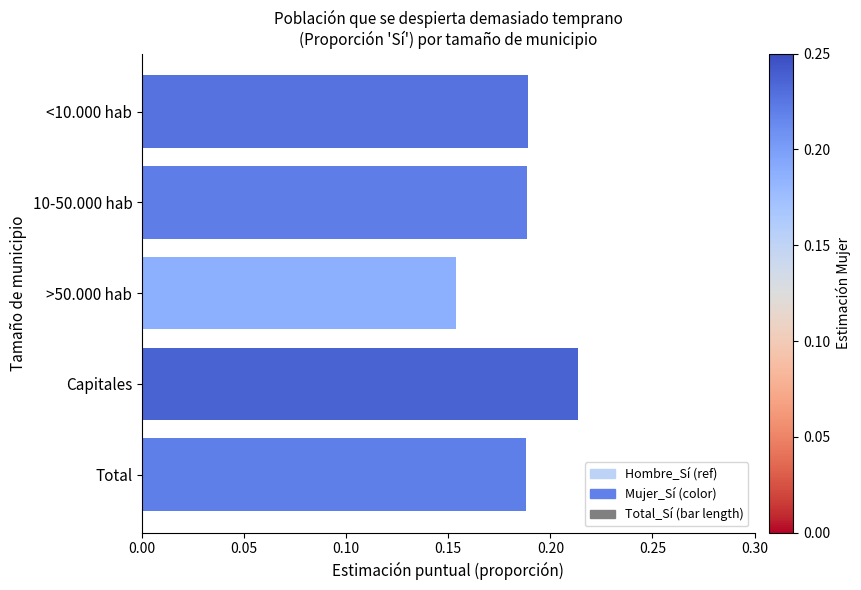

Count the values in the range 0 to 1.

5